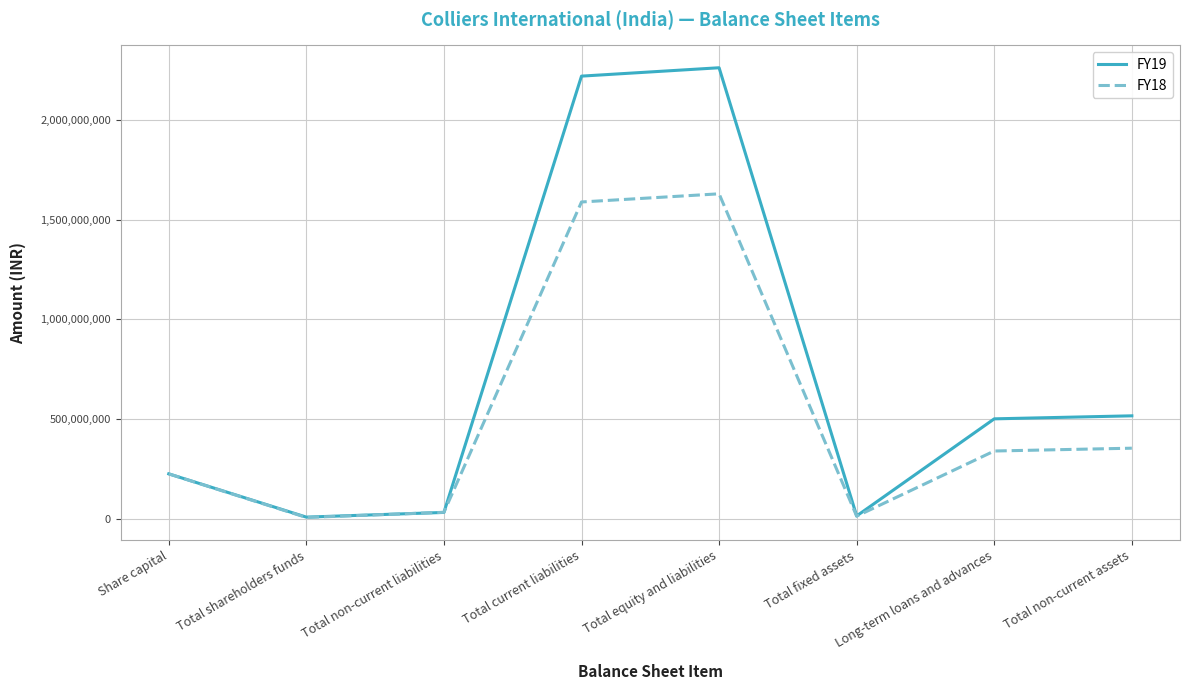

What are all the series names shown in the legend?

FY19, FY18